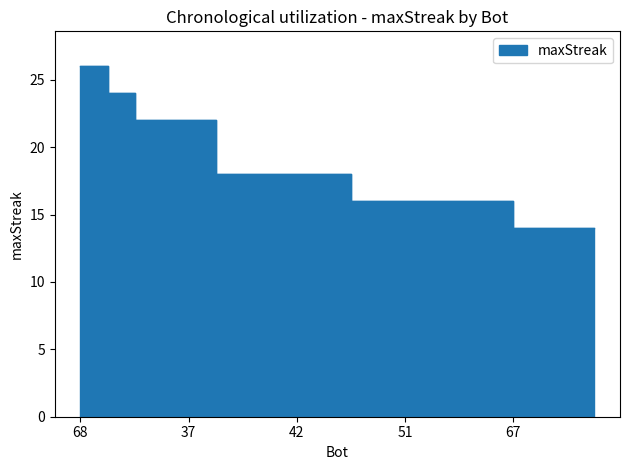

Reading left to right, extract all data points from this chart.

26	24	22	22	22	18	18	18	18	18	16	16	16	16	16	16	14	14	14	14